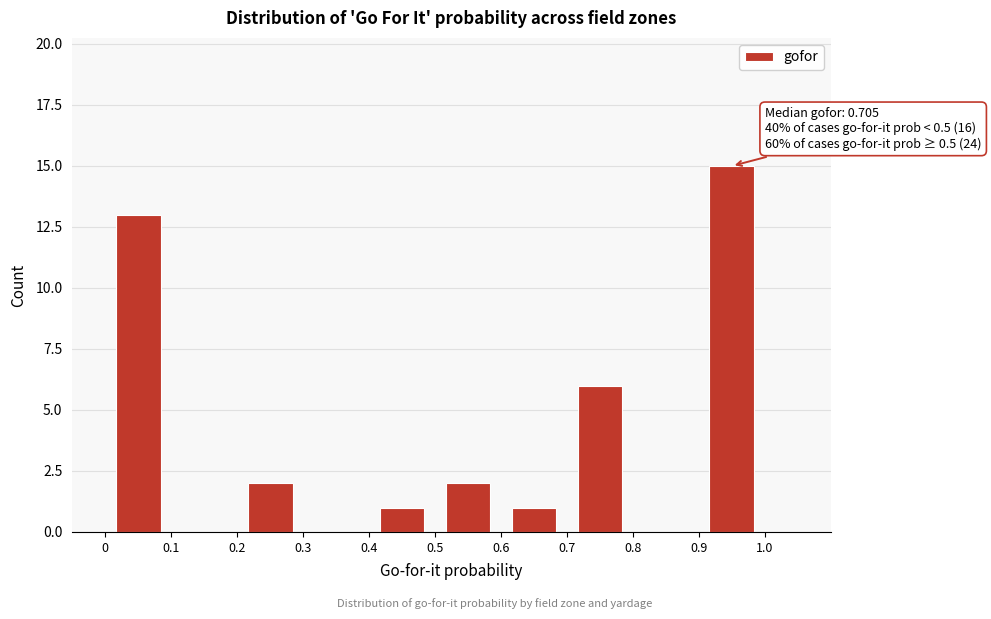

Which range on the x-axis has the tallest bar?

0.9 to 1.0